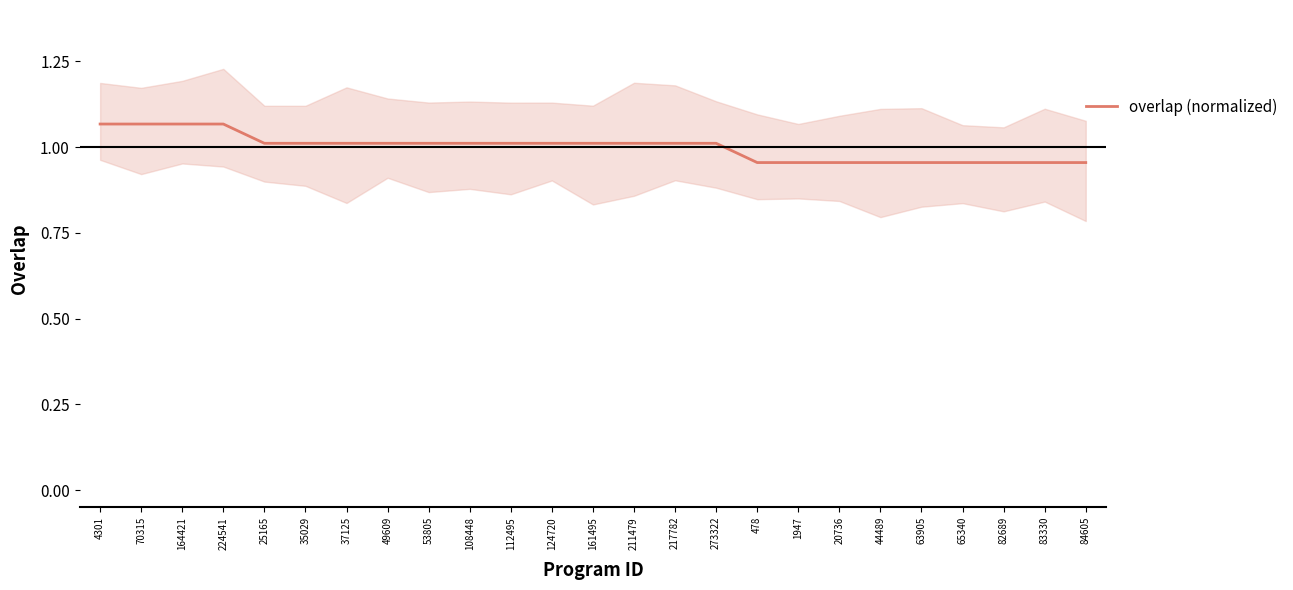

What is the ratio of the value at 20736 to the value at 35029?

0.9